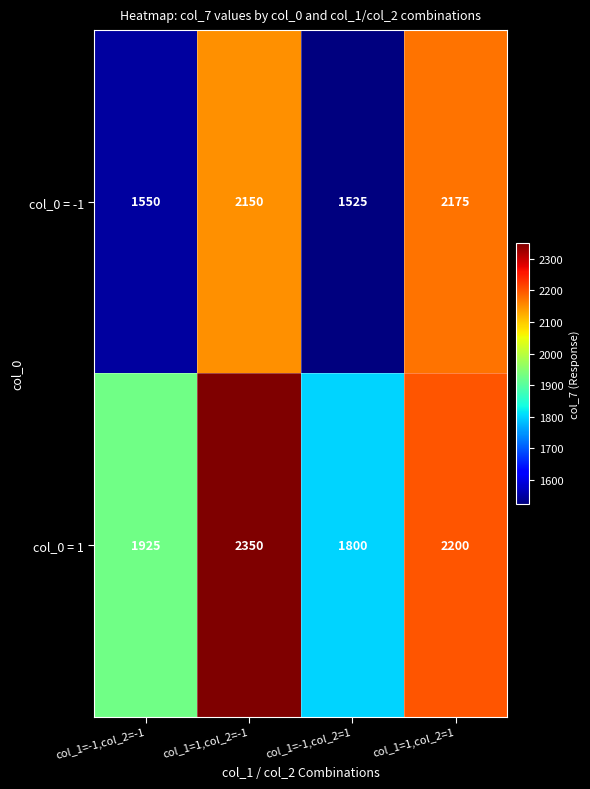

How many data points in col_0 = -1 are less than 2150?

2